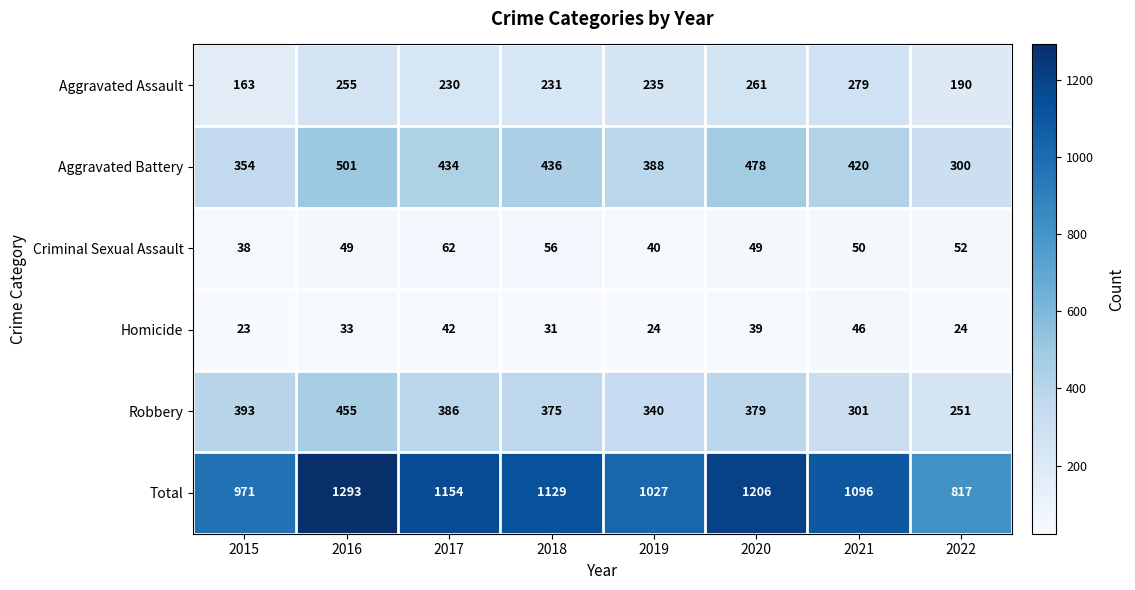

Which series changed the most between 2020 and 2022?

Total